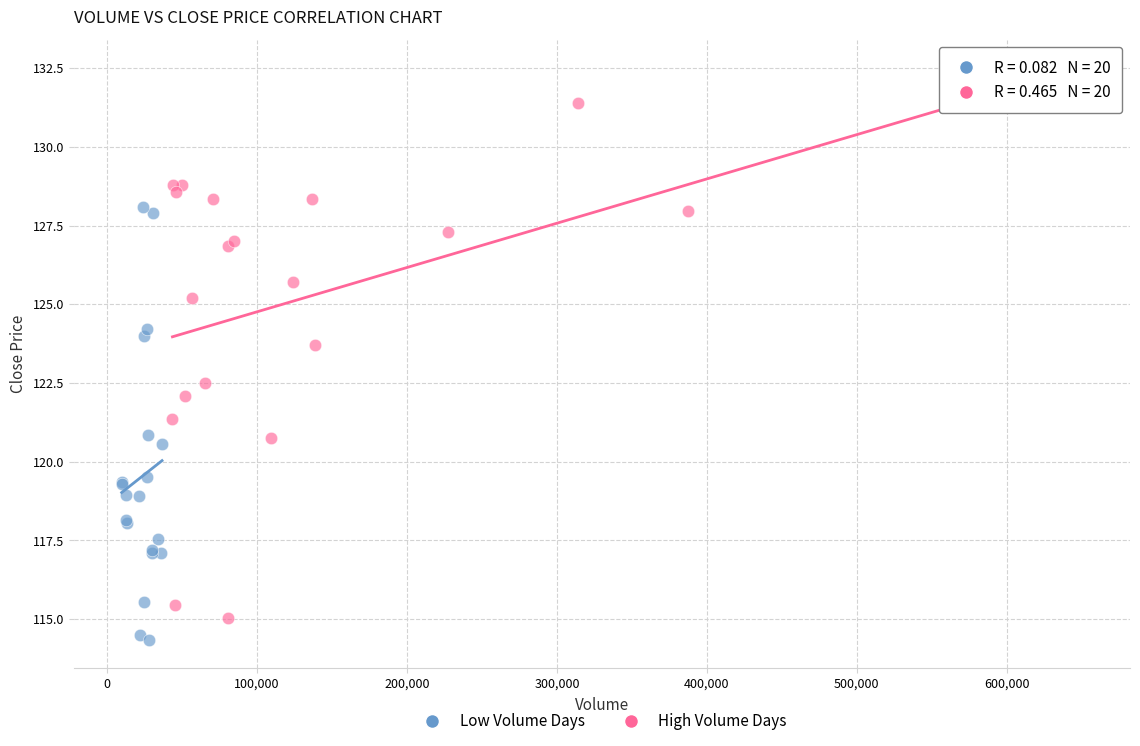

Which series reaches the maximum Y coordinate?

High Volume Days